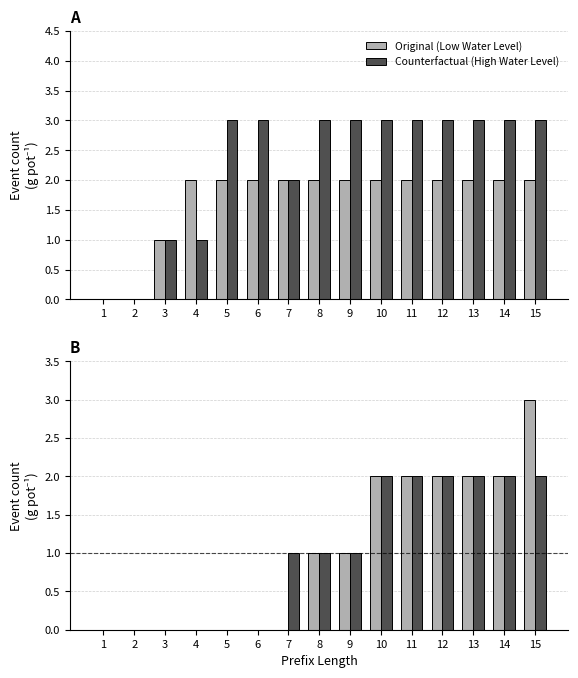

Read the Counterfactual (High Water Level) value at 8.

1